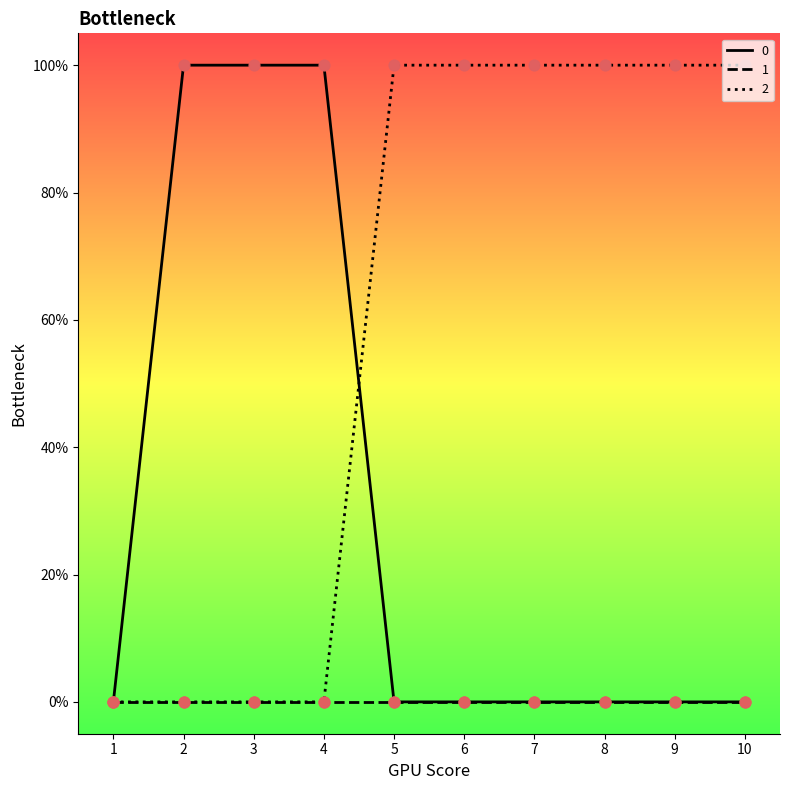

What is the total value across all series at 7?

1